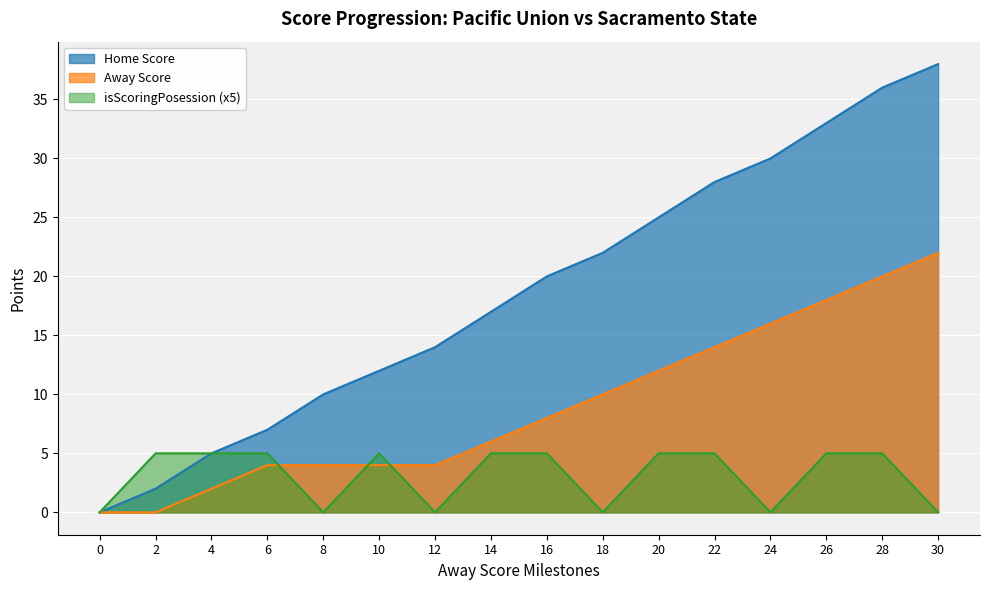

Reading right to left, transcribe all the data shown in this chart.

Home Score: 30=38	28=36	26=33	24=30	22=28	20=25	18=22	16=20	14=17	12=14	10=12	8=10	6=7	4=5	2=2	0=0
Away Score: 30=22	28=20	26=18	24=16	22=14	20=12	18=10	16=8	14=6	12=4	10=4	8=4	6=4	4=2	2=0	0=0
isScoringPosession: 30=0	28=5	26=5	24=0	22=5	20=5	18=0	16=5	14=5	12=0	10=5	8=0	6=5	4=5	2=5	0=0